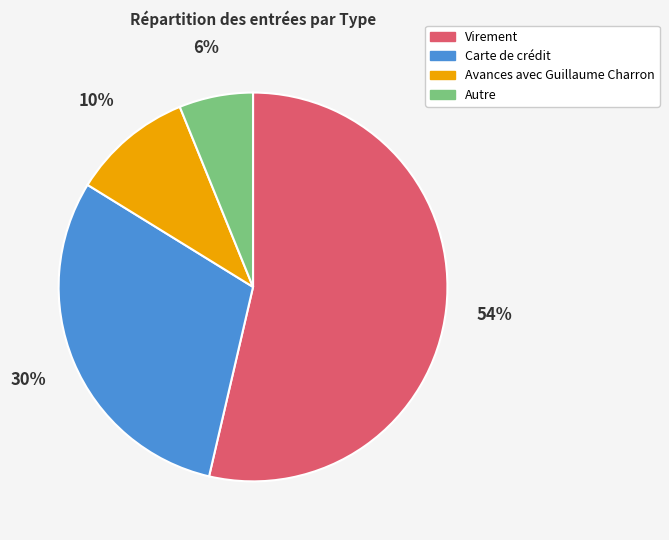

The Virement slice represents 63% of the pie. True or false?

False